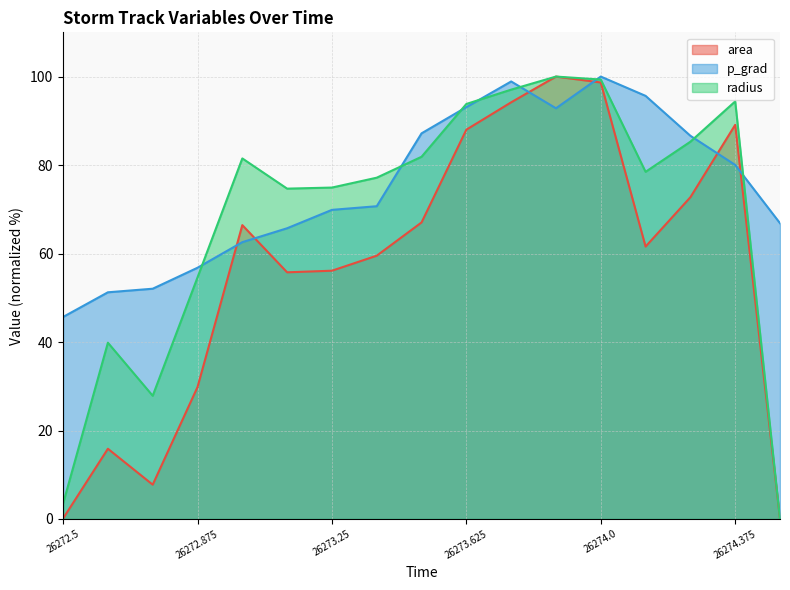

How many data points in radius are less than 78?

8